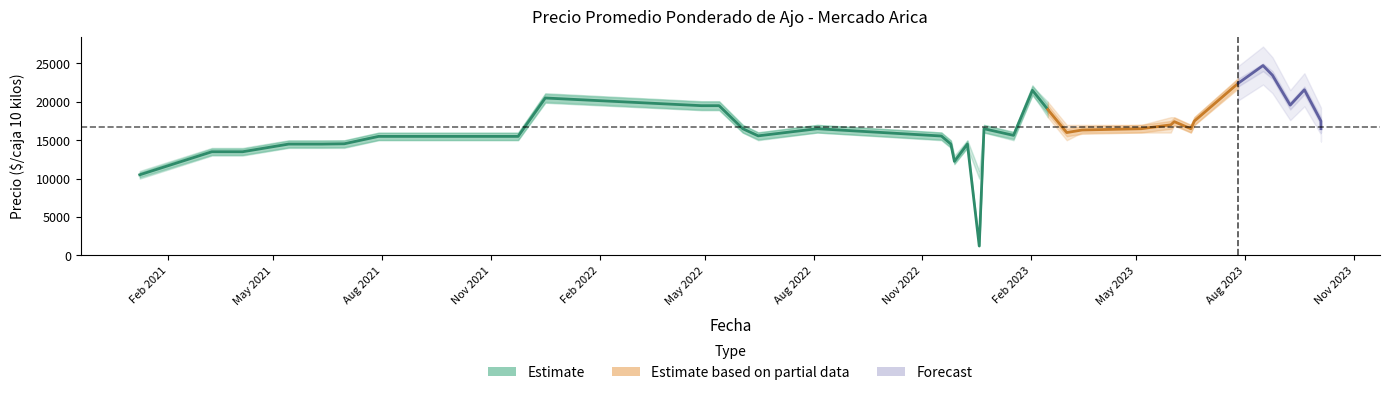

What is the difference between the Precio promedio ponderado values at 2023-08-16 and 2023-06-19?

7227